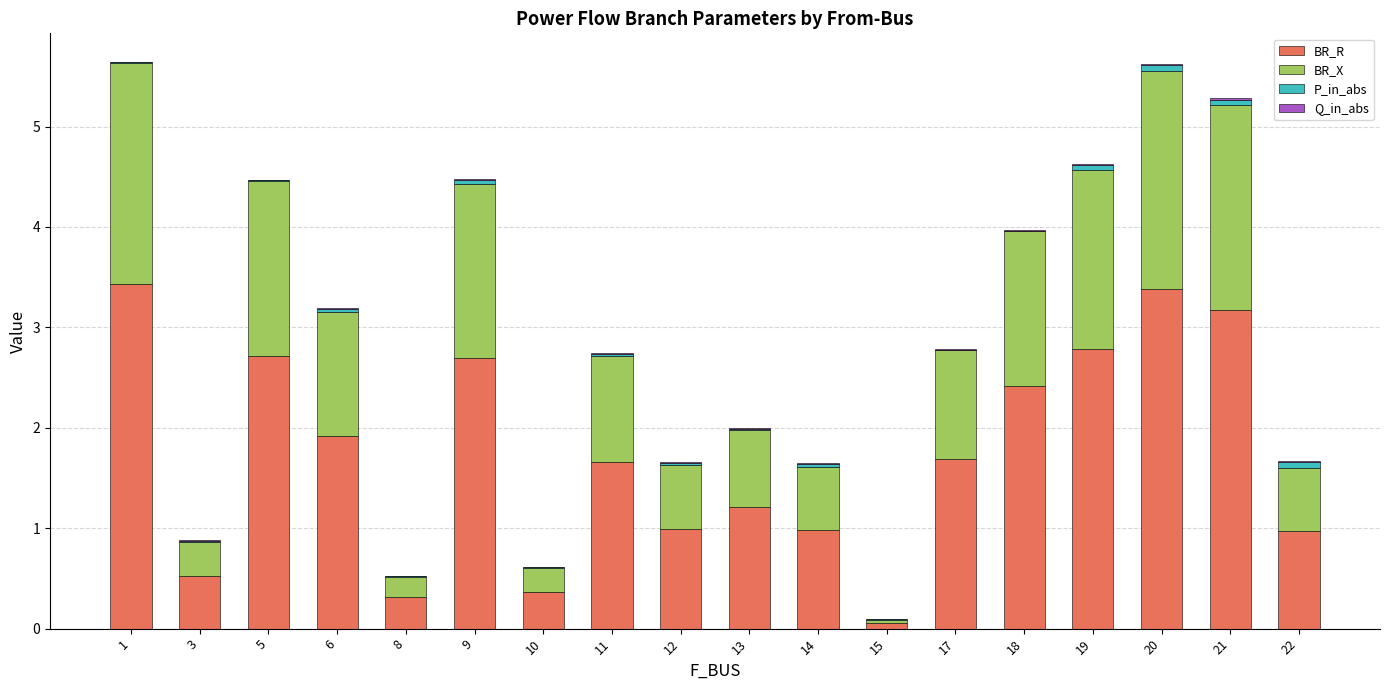

True or false: BR_R has a value of 0.2 at 3.

False